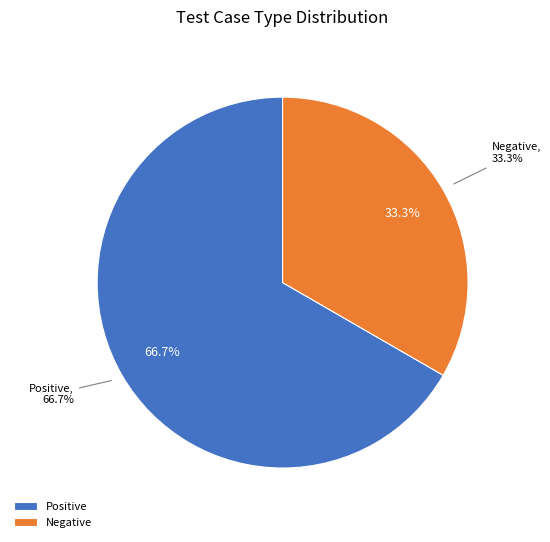

What is the total percentage of Negative and Positive?

100.0%